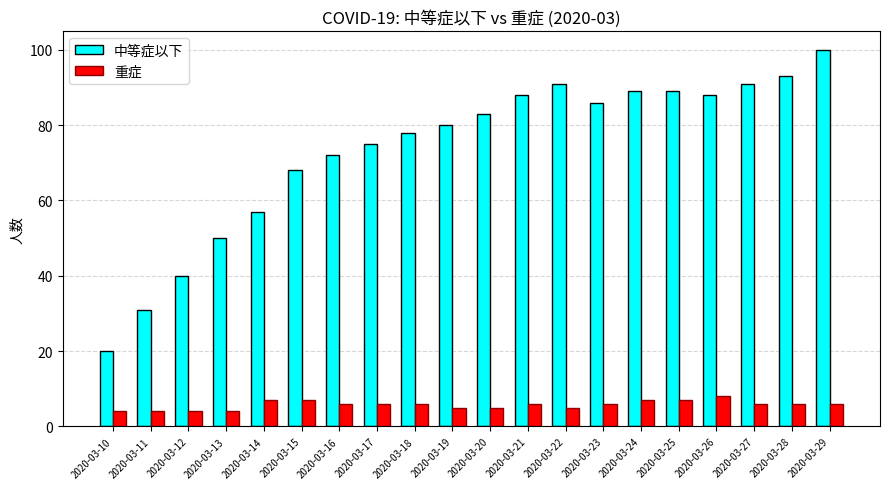

The 重症 series shows 6 at 2020-03-21. True or false?

True